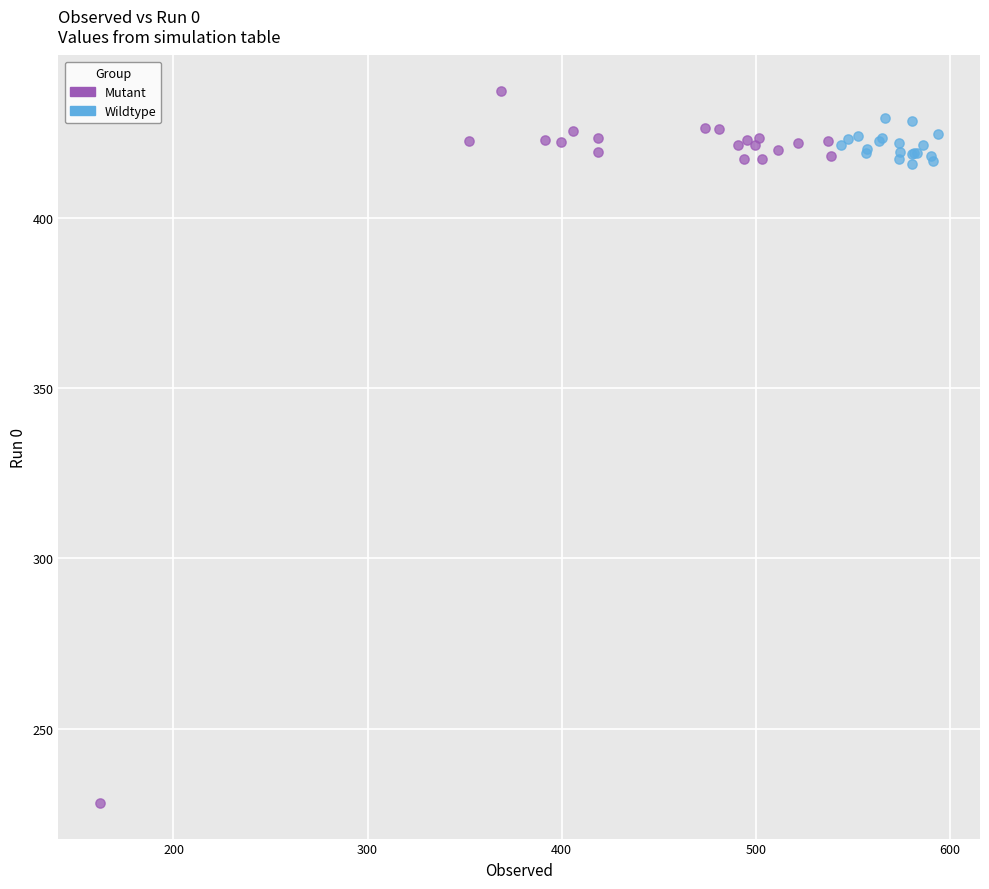

Which series reaches the minimum Y coordinate?

Mutant